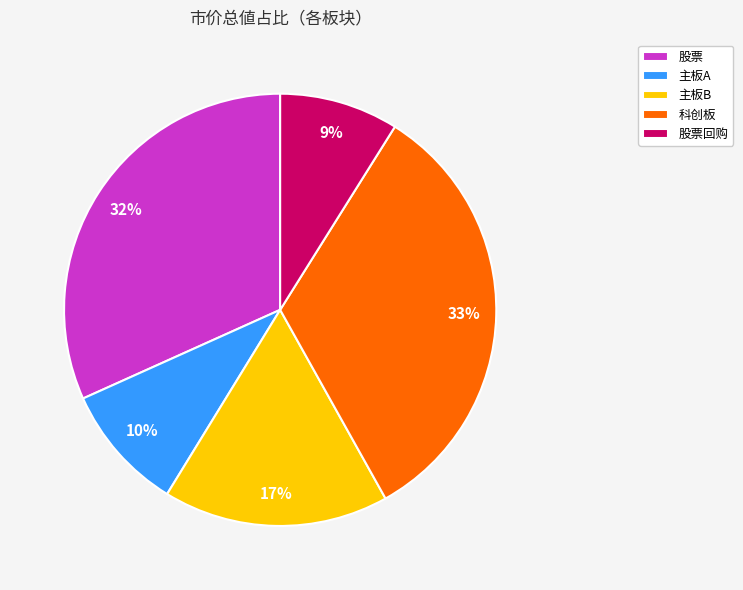

To the nearest percent, what is the average slice percentage?

20%